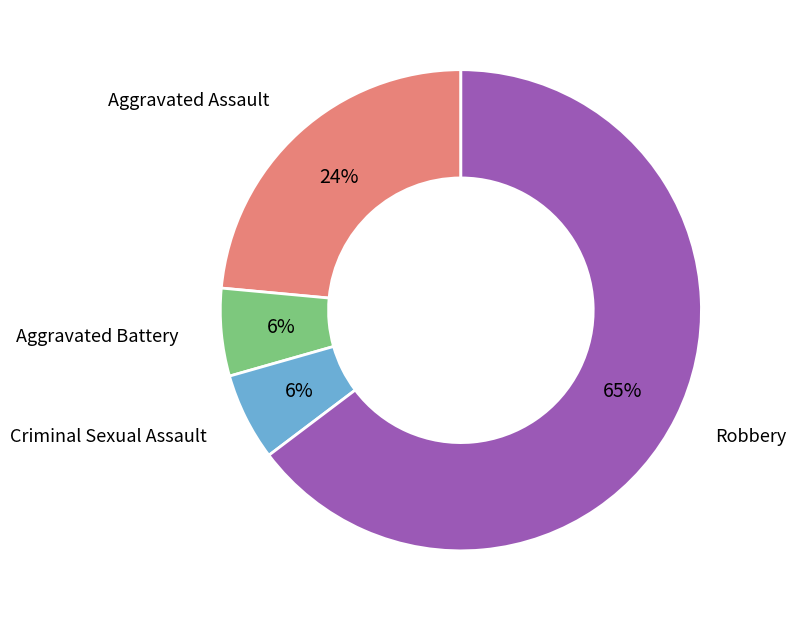

To the nearest percent, what is the average slice percentage?

25%